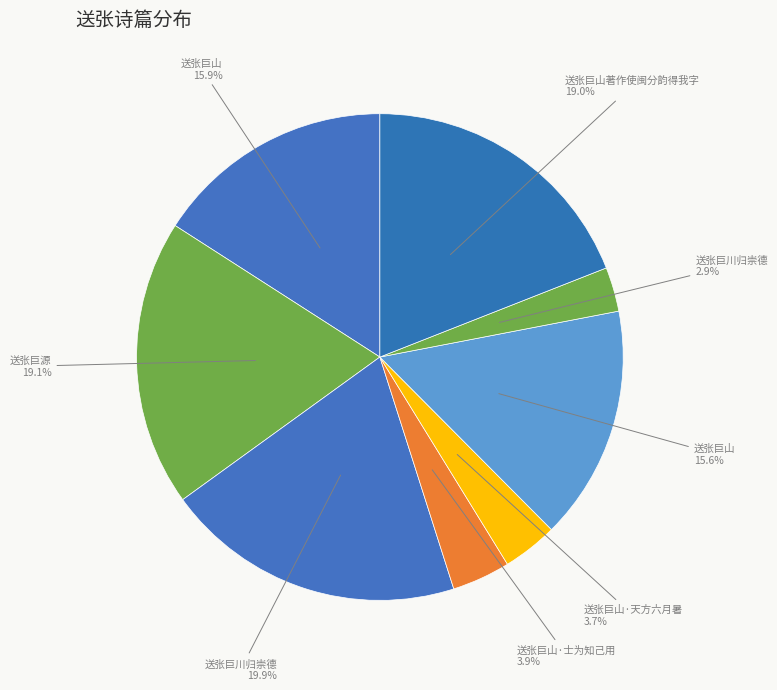

How many segments does this pie chart have?

8